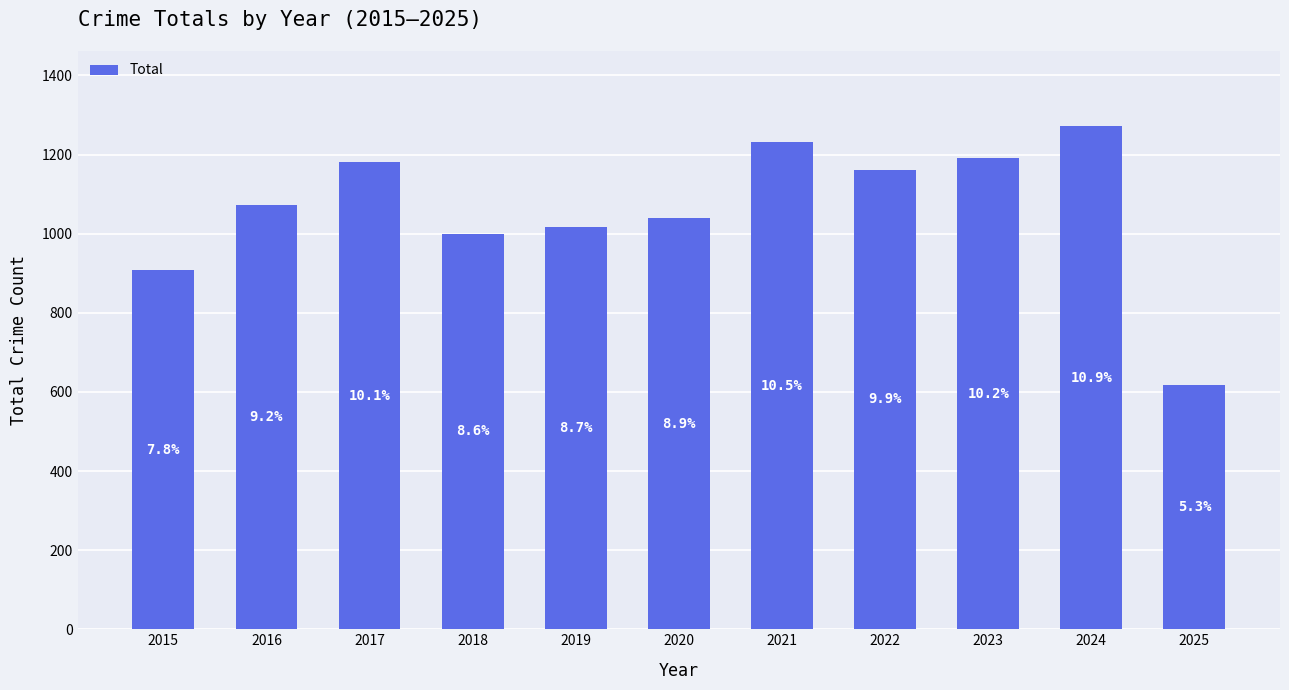

What is the approximate value at 2019, to the nearest 100?

1000